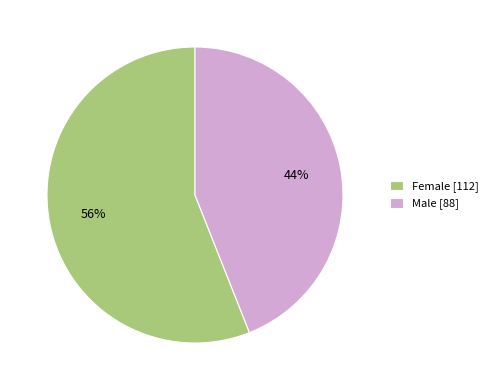

What percentage is the Male slice, to the nearest percent?

44%